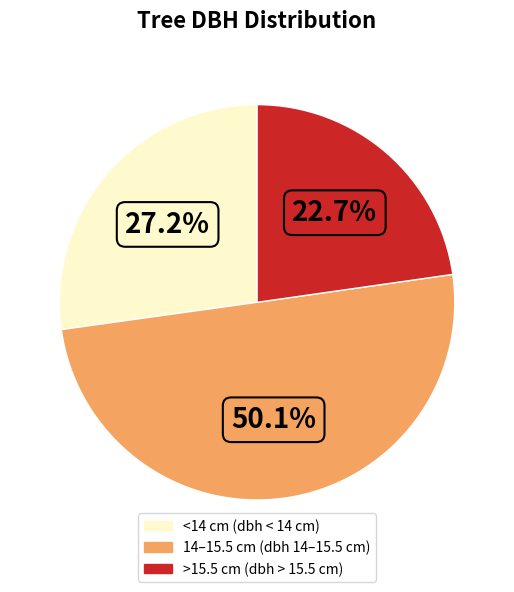

Count the number of slices in the pie.

3